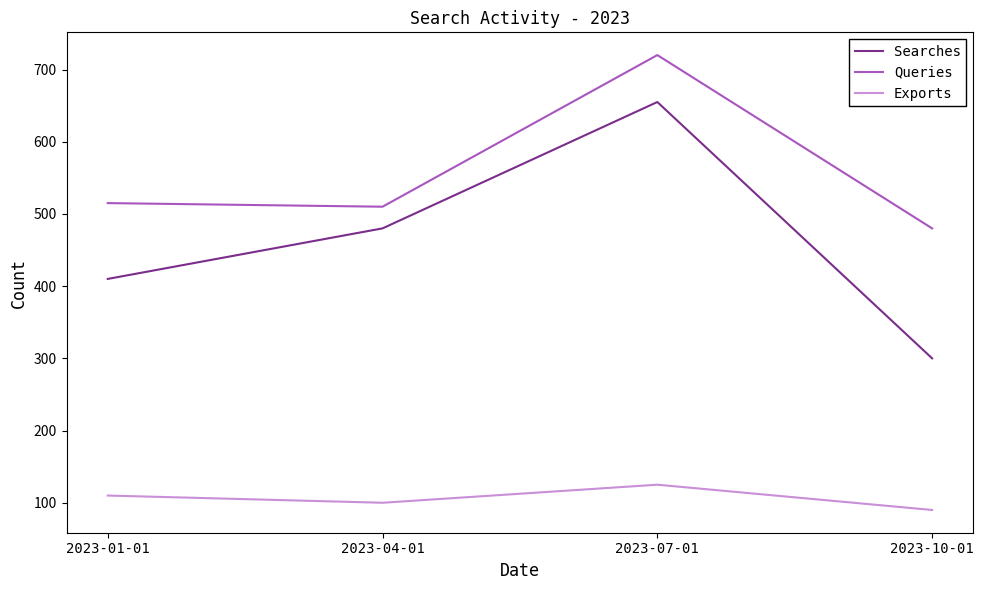

Is it true that Queries equals 275 at 2023-01-01?

False